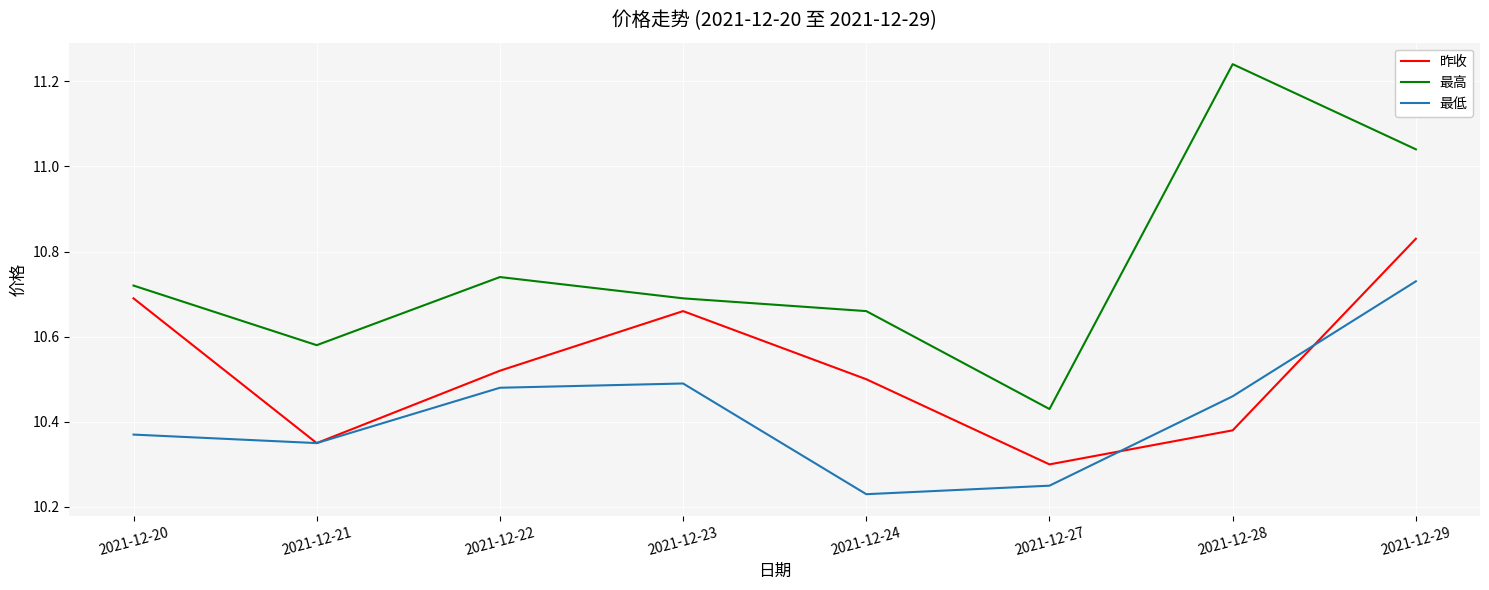

How many categories are shown in the chart?

8